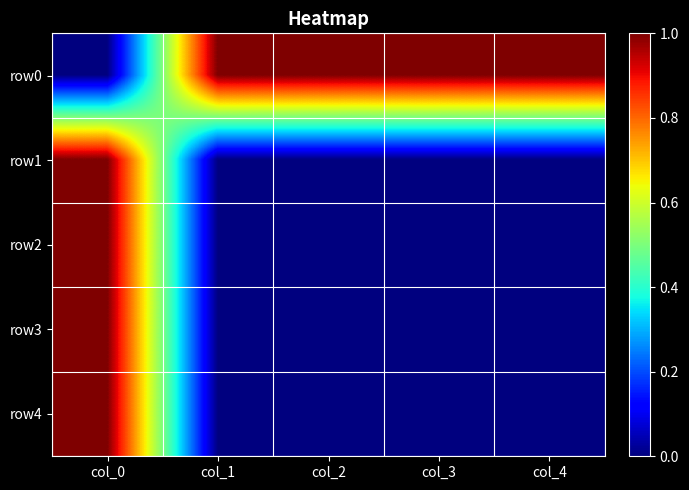

Reading left to right, what are all the values shown in this chart?

row0: col_0=0	col_1=1	col_2=1	col_3=1	col_4=1
row1: col_0=1	col_1=0	col_2=0	col_3=0	col_4=0
row2: col_0=1	col_1=0	col_2=0	col_3=0	col_4=0
row3: col_0=1	col_1=0	col_2=0	col_3=0	col_4=0
row4: col_0=1	col_1=0	col_2=0	col_3=0	col_4=0